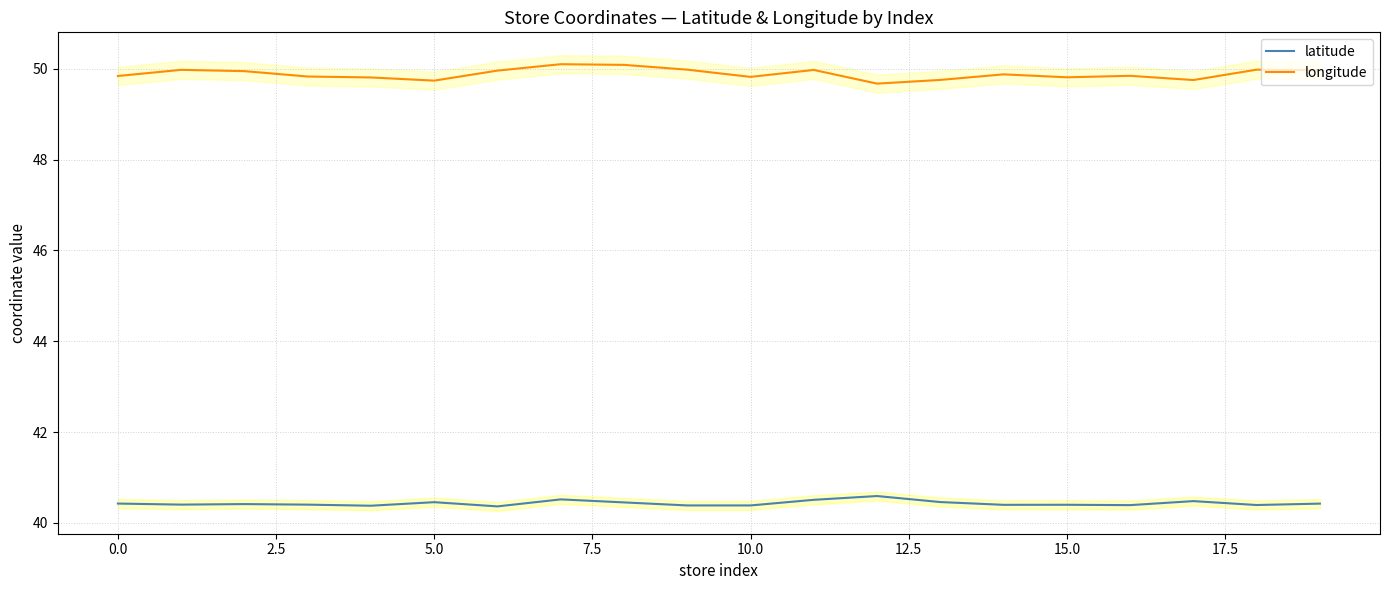

True or false: longitude and latitude cross at least once.

False